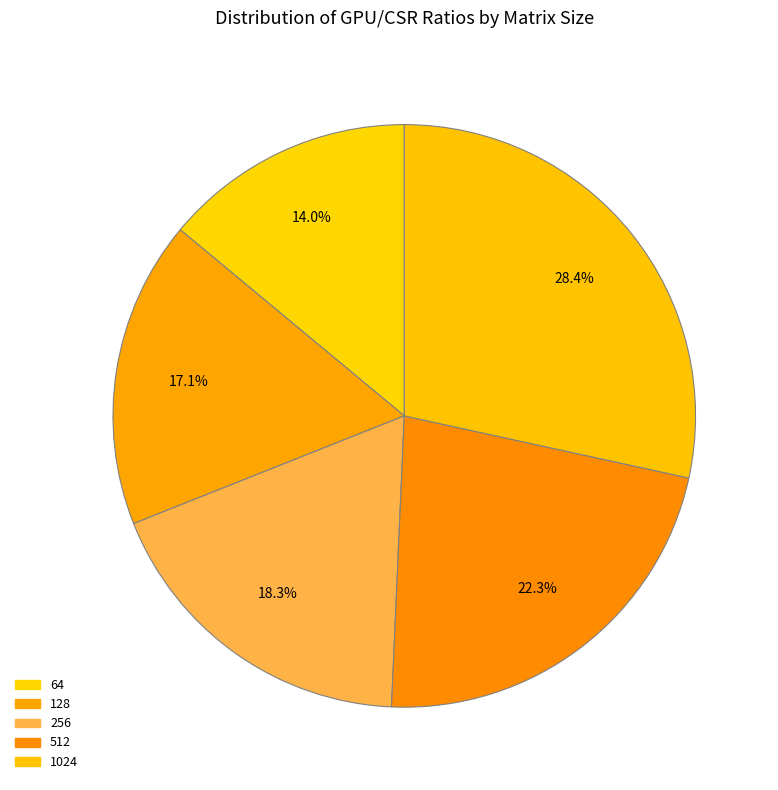

What is the change in value from 128 to 1024?

+0.9